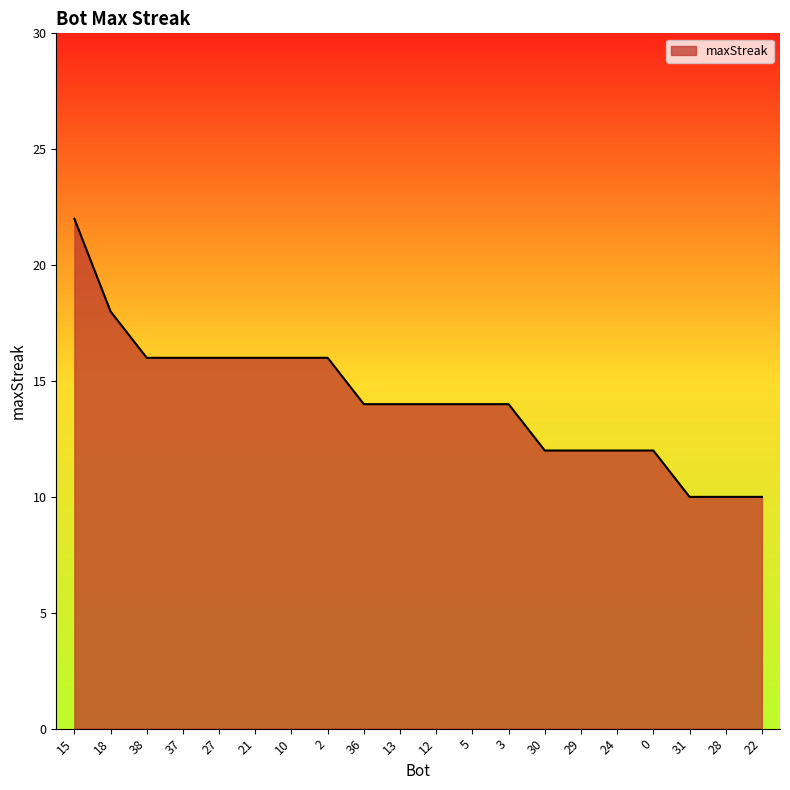

What is the sum of all values?

284